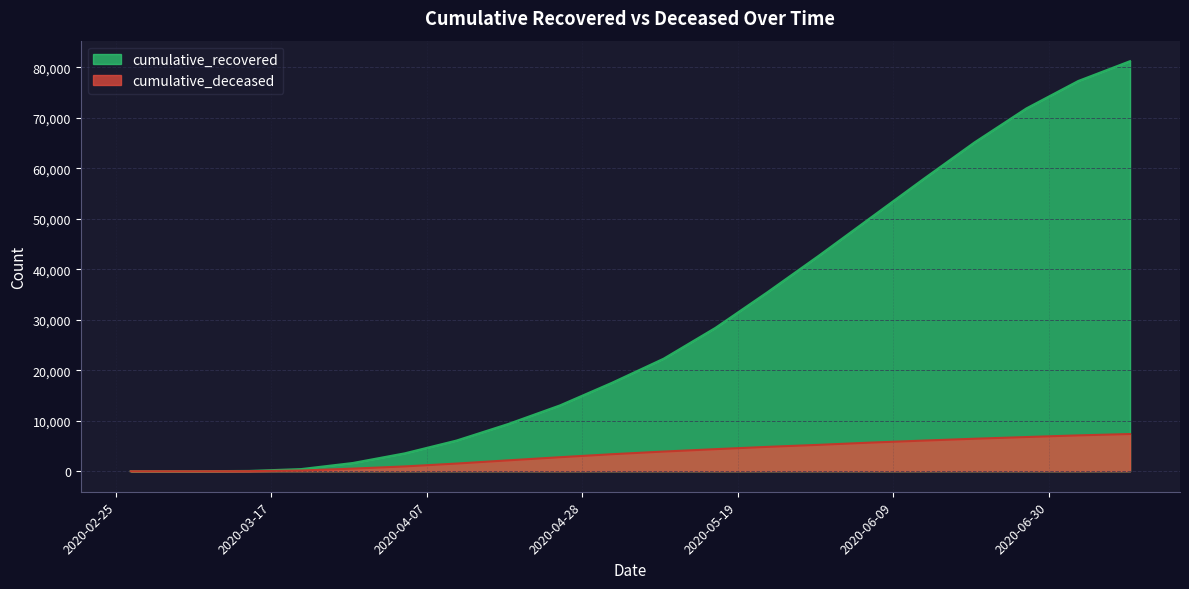

True or false: cumulative_deceased and cumulative_recovered cross at least once.

False